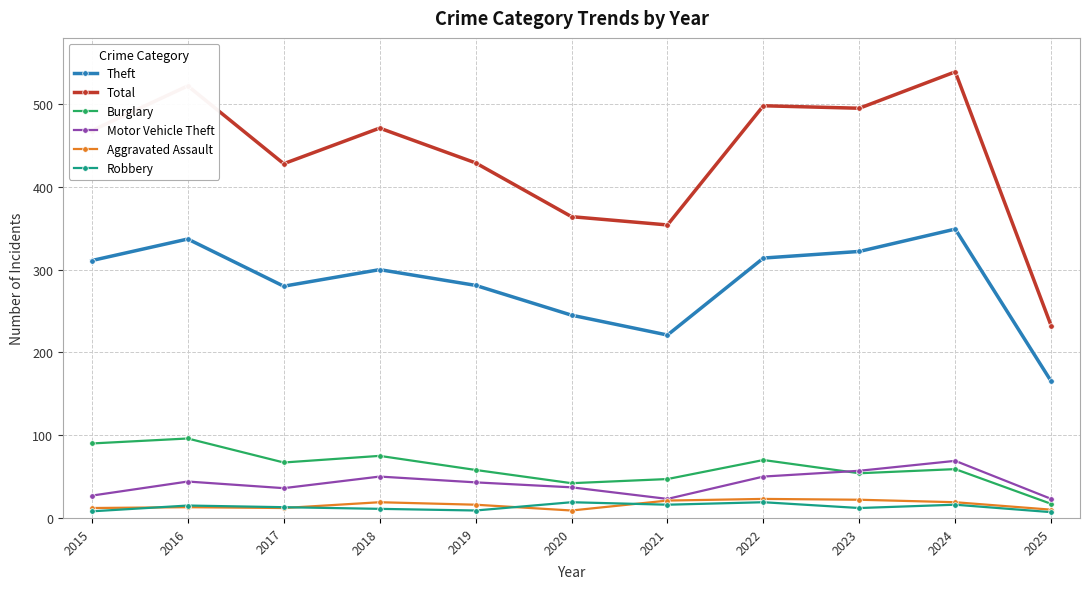

The Theft series shows 446 at 2019. True or false?

False